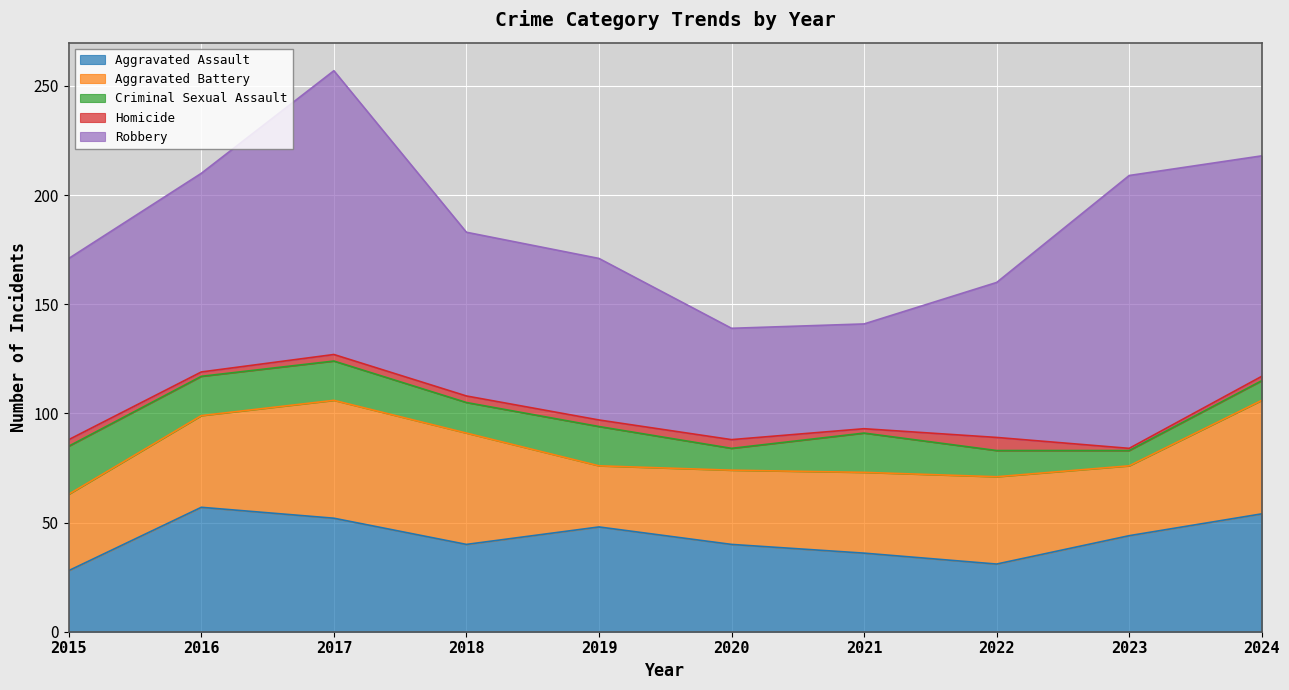

How many lines are shown in the chart?

5